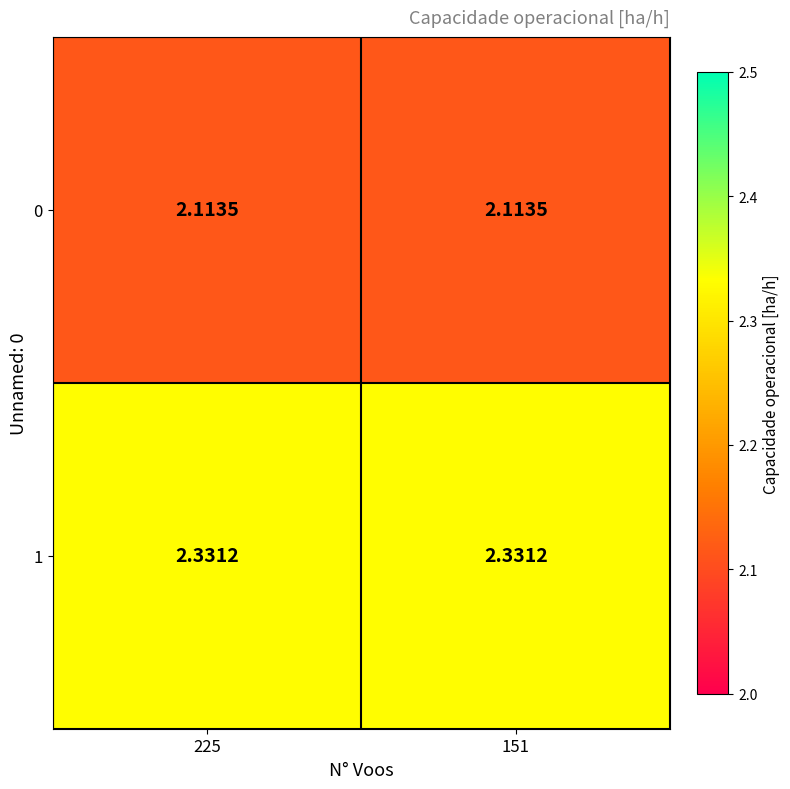

Reading left to right, what are all the values shown in this chart?

0: 225=2.1	151=2.1
1: 225=2.3	151=2.3